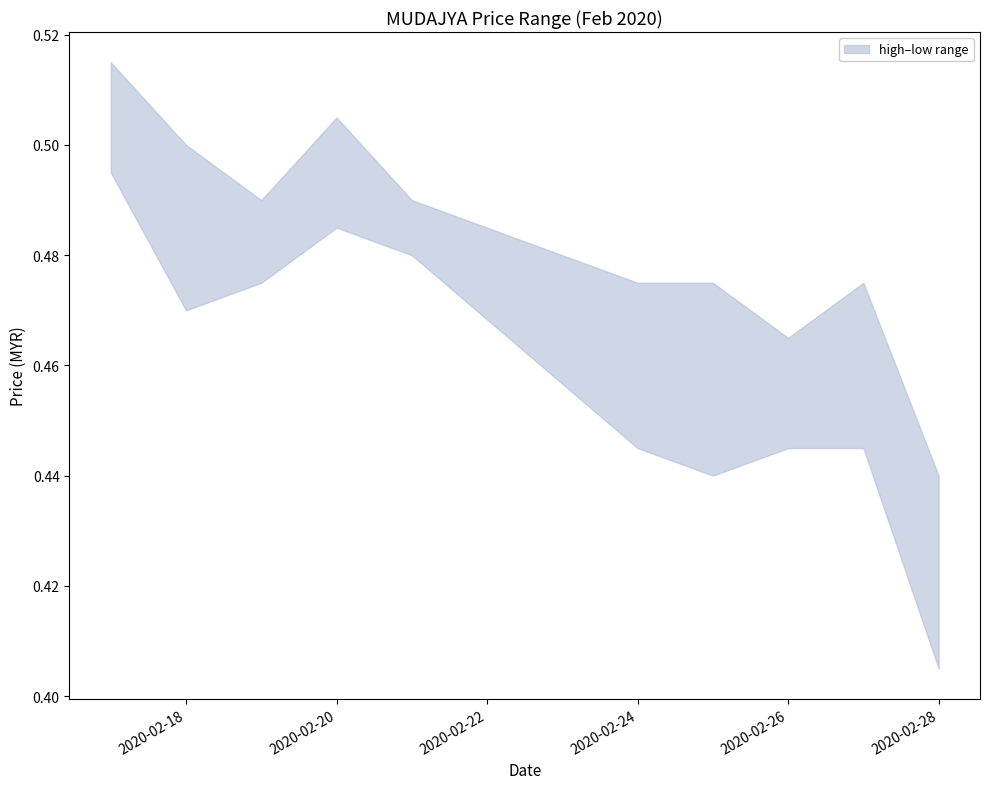

Which label corresponds to the largest value in the chart?

2020-02-17